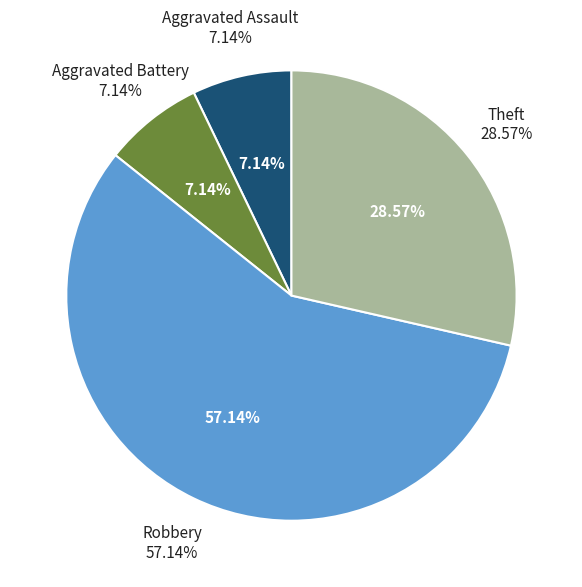

How many slices are in this pie chart?

4